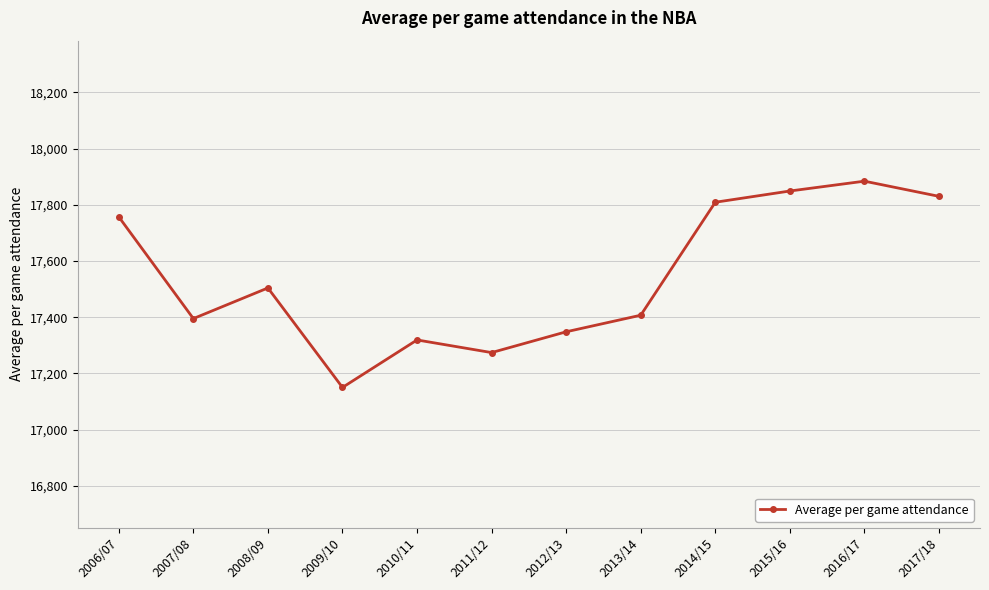

The value at 2009/10 is 23422. True or false?

False